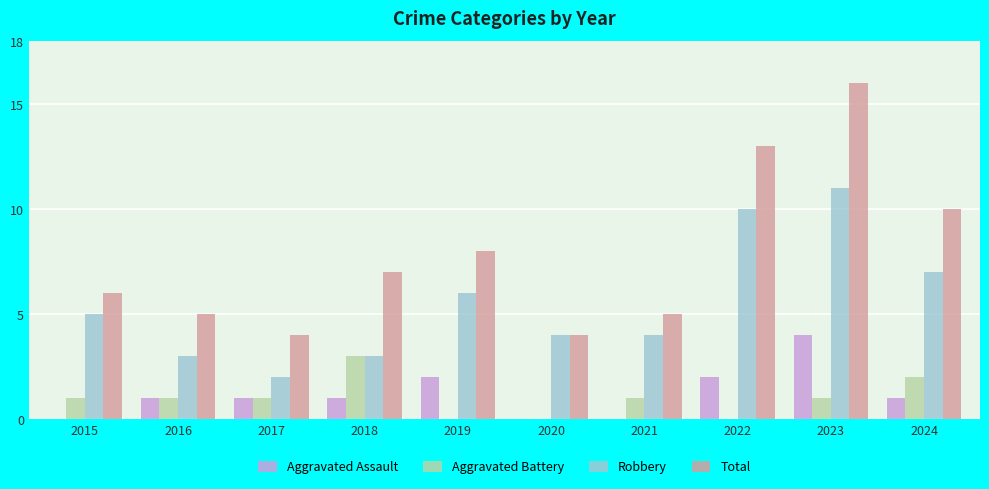

Count the number of categories in the chart.

10